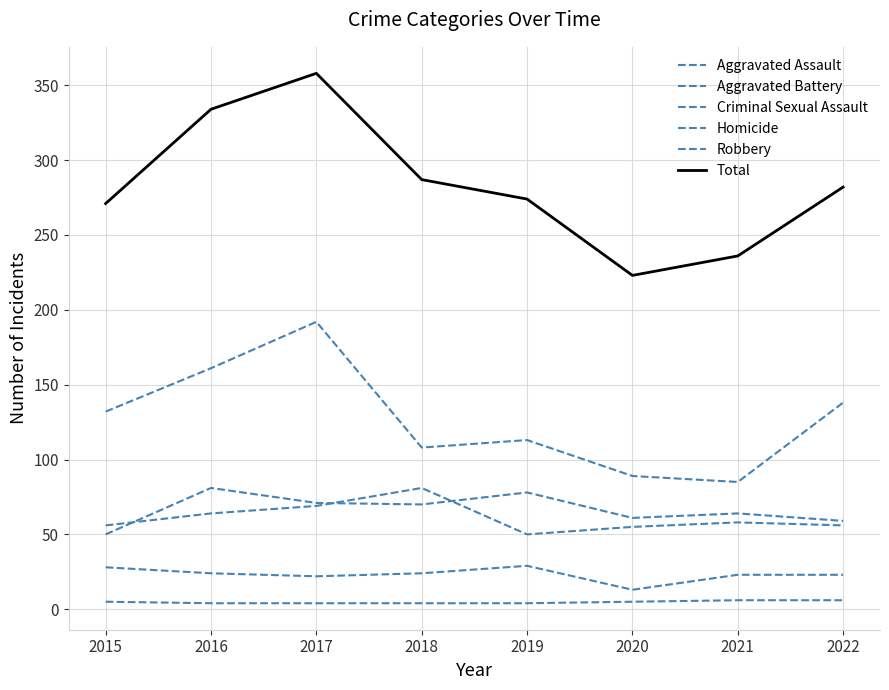

What is the difference between the second highest and second lowest values in the Robbery series?

72